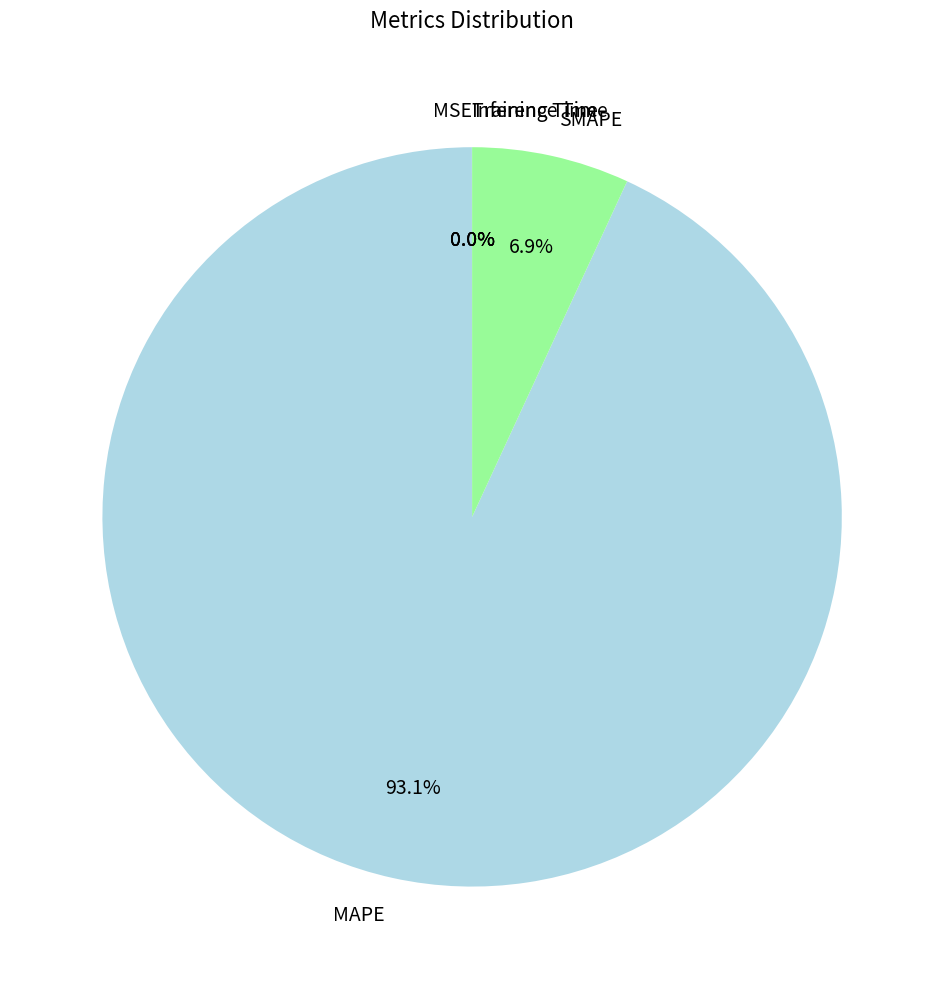

Which category accounts for the majority?

MAPE